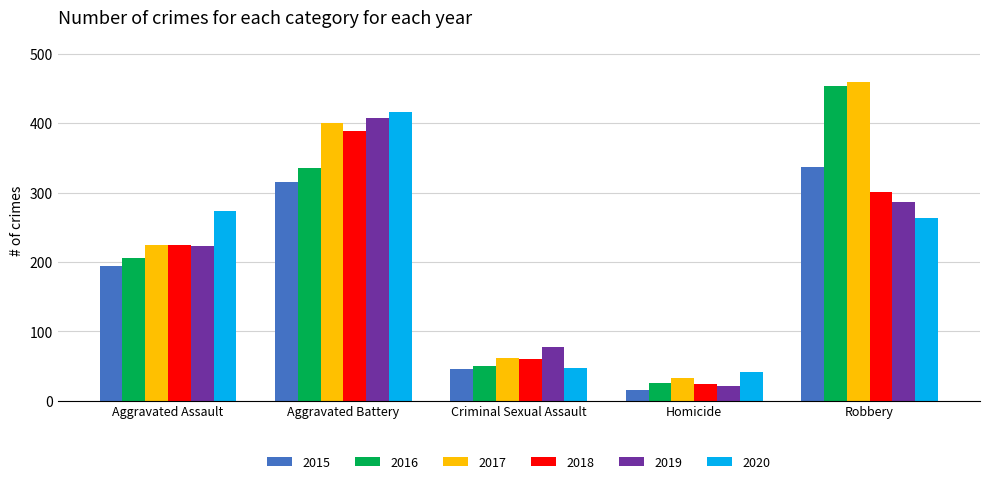

List the labels in order of 2019 value, largest first.

Aggravated Battery, Robbery, Aggravated Assault, Criminal Sexual Assault, Homicide